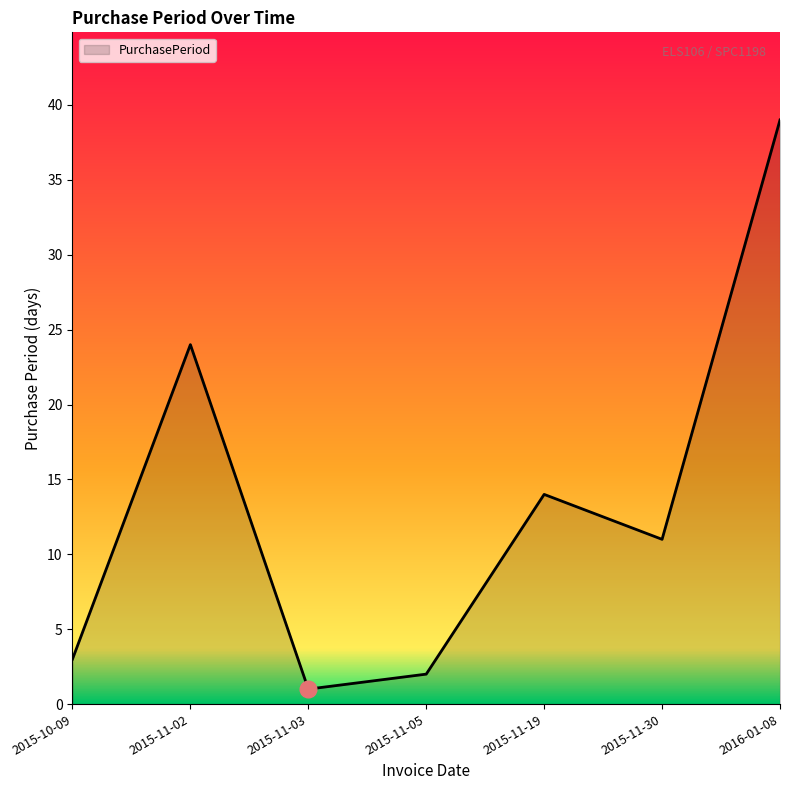

True or false: the data has more than 1 interior local peaks.

True